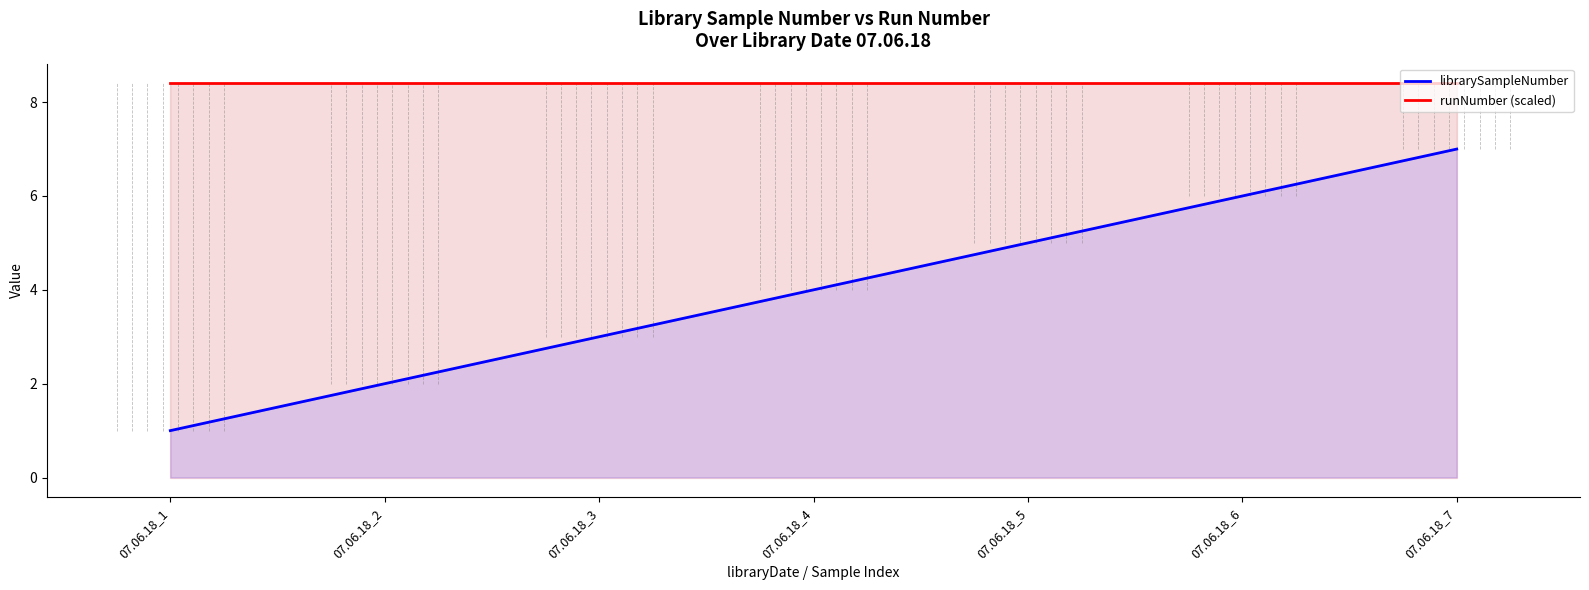

Count the number of categories in the chart.

7